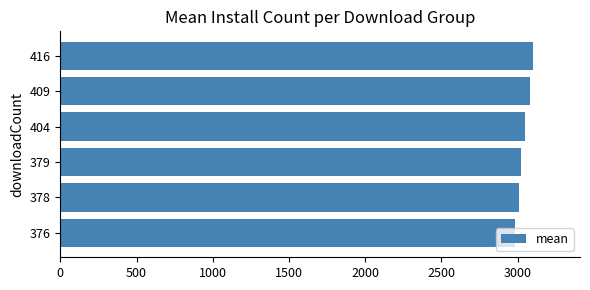

What is the difference between the maximum and minimum values?

118.0